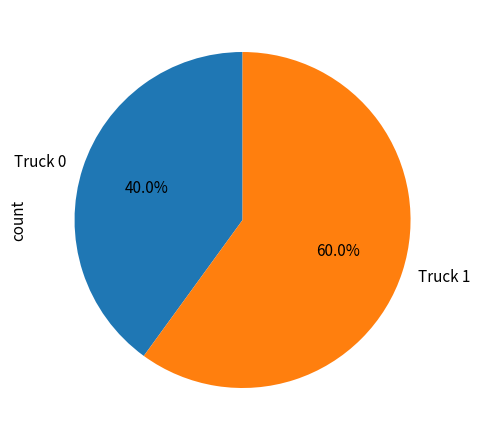

To the nearest percent, what is the combined percentage of Truck 1 and Truck 0?

100%